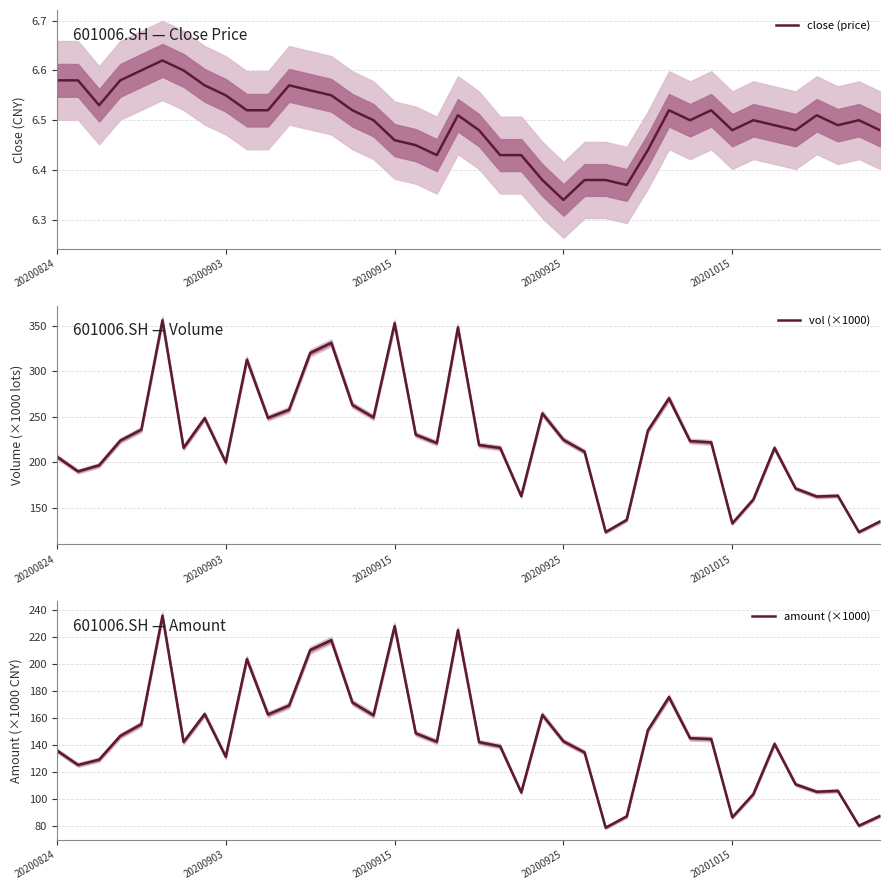

Between 10 and 23, which series saw the biggest shift?

vol (×1000)